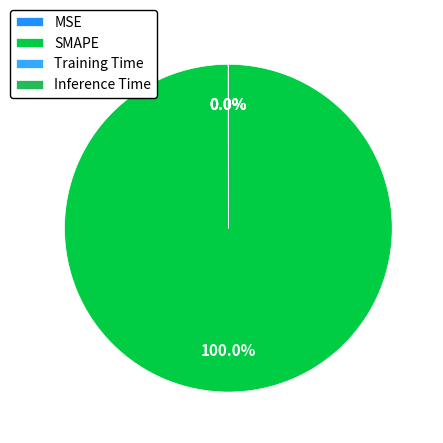

What portion of the pie excludes MSE?

100.0%